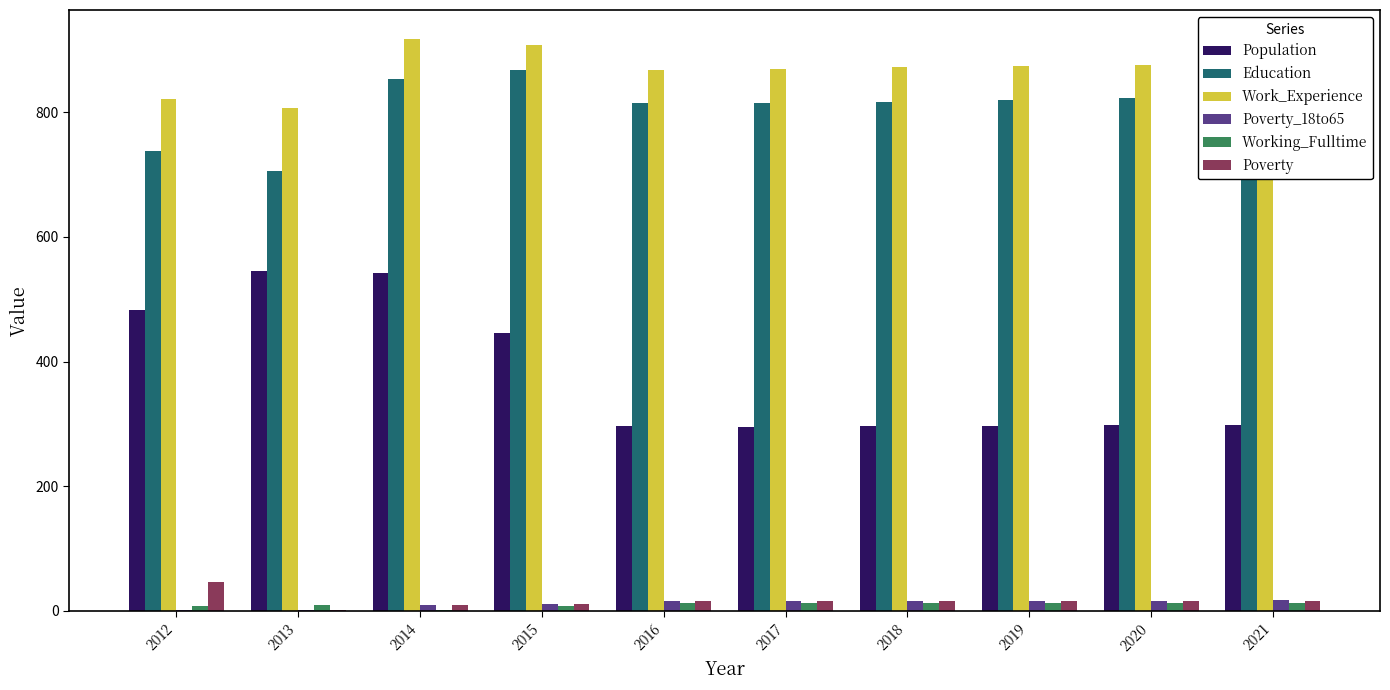

What is the maximum value shown in the chart?

918